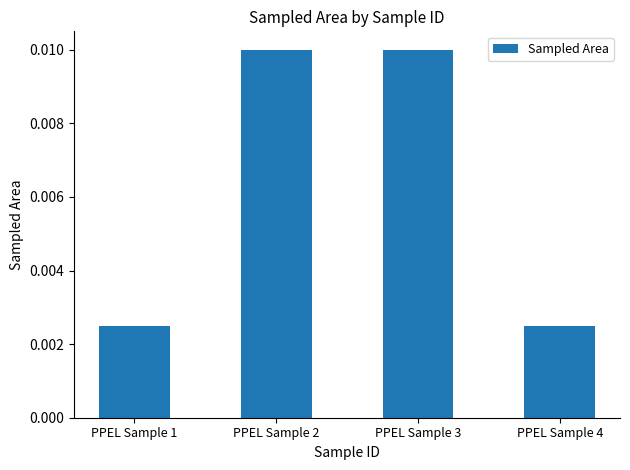

Between PPEL Sample 1 and PPEL Sample 3, which is larger?

PPEL Sample 3